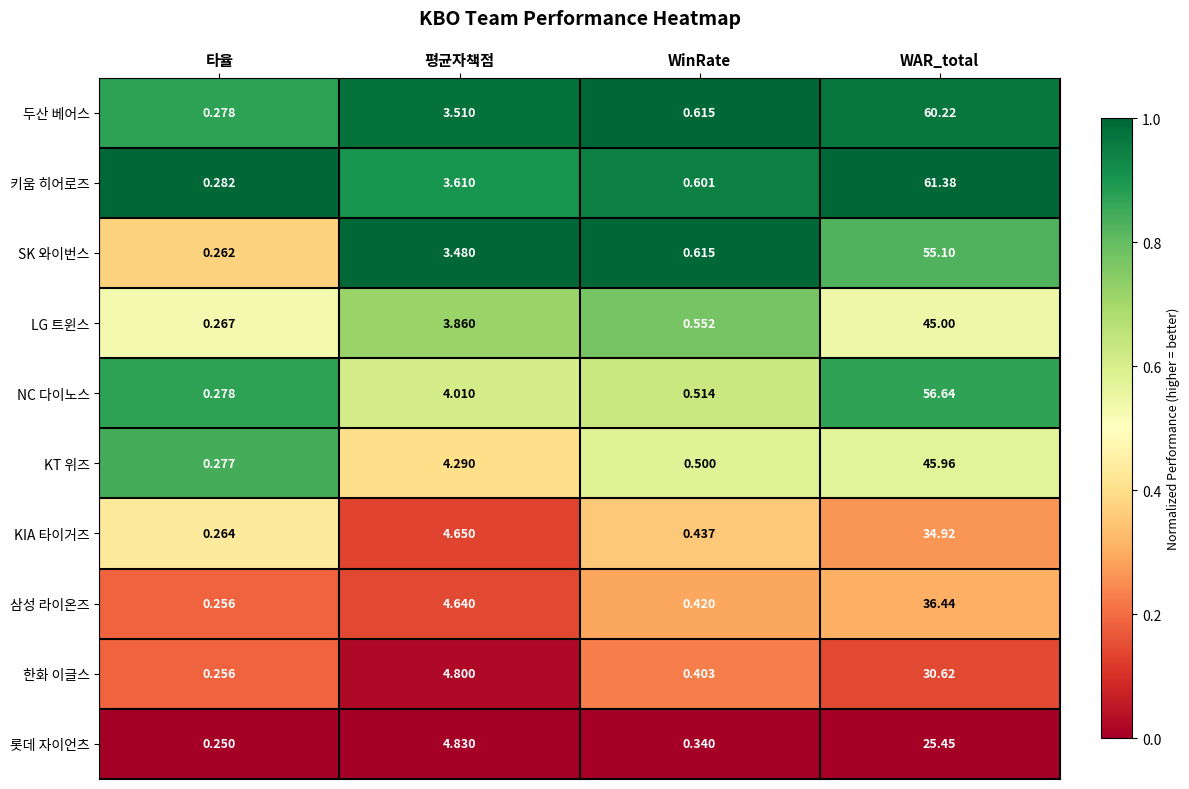

Where is 삼성 라이온즈 nearest to the value 18?

평균자책점